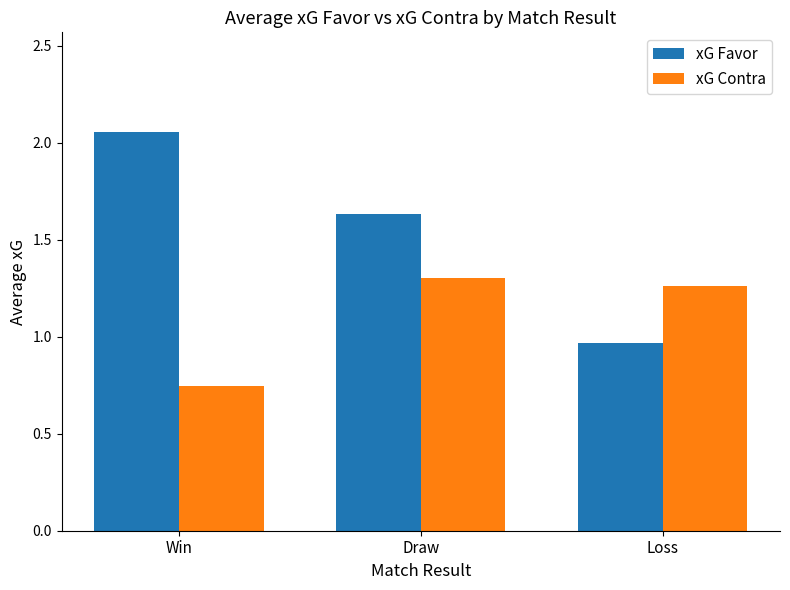

At Win, list the series in order from smallest to largest.

xG Contra, xG Favor